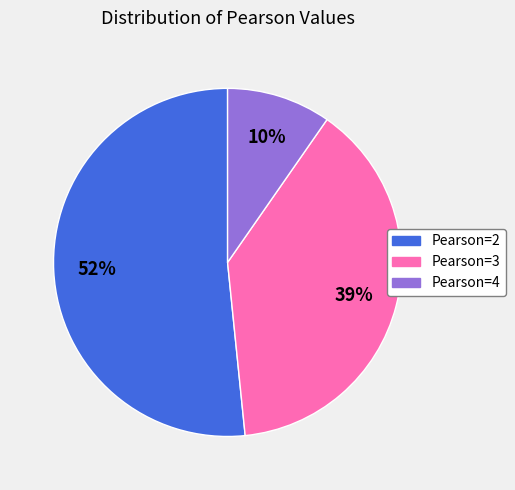

How many slices are in this pie chart?

3